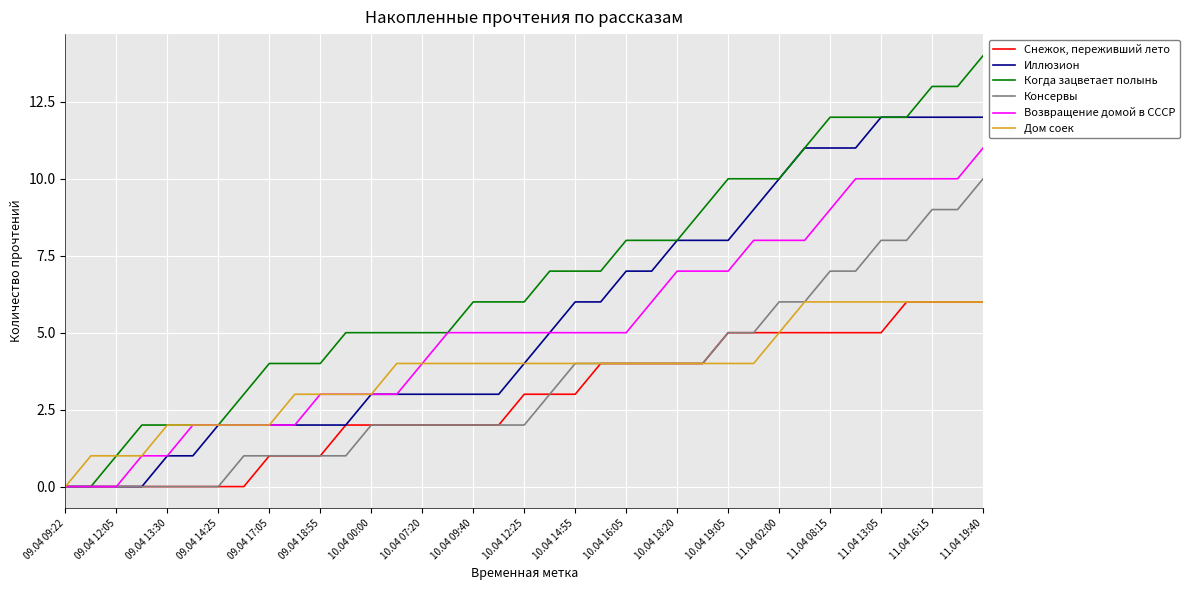

Reading right to left, list all the values displayed in this chart.

Снежок, переживший лето: 6	6	6	6	5	5	5	5	5	5	5	4	4	4	4	4	3	3	3	2	2	2	2	2	2	2	1	1	1	0	0	0	0	0	0	0	0
Иллюзион: 12	12	12	12	12	11	11	11	10	9	8	8	8	7	7	6	6	5	4	3	3	3	3	3	3	2	2	2	2	2	2	1	1	0	0	0	0
Когда зацветает полынь: 14	13	13	12	12	12	12	11	10	10	10	9	8	8	8	7	7	7	6	6	6	5	5	5	5	5	4	4	4	3	2	2	2	2	1	0	0
Консервы: 10	9	9	8	8	7	7	6	6	5	5	4	4	4	4	4	4	3	2	2	2	2	2	2	2	1	1	1	1	1	0	0	0	0	0	0	0
Возвращение домой в СССР: 11	10	10	10	10	10	9	8	8	8	7	7	7	6	5	5	5	5	5	5	5	5	4	3	3	3	3	2	2	2	2	2	1	1	0	0	0
Дом соек: 6	6	6	6	6	6	6	6	5	4	4	4	4	4	4	4	4	4	4	4	4	4	4	4	3	3	3	3	2	2	2	2	2	1	1	1	0